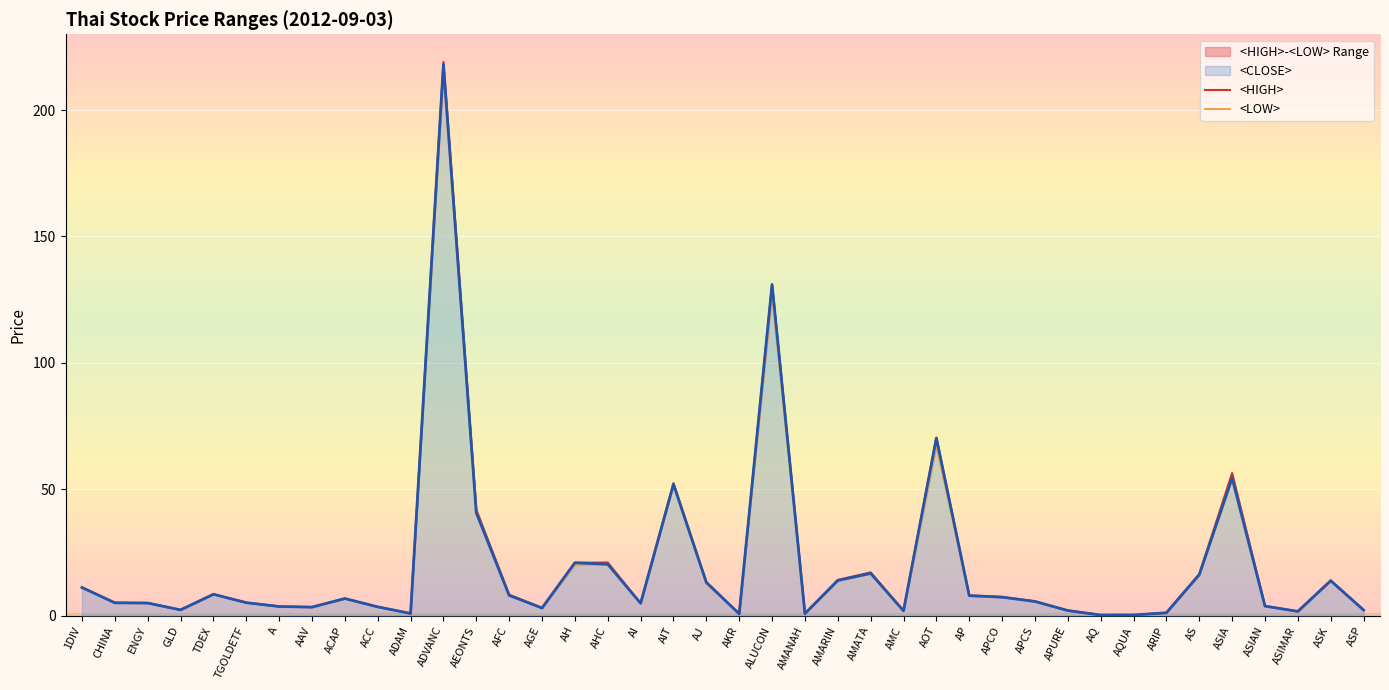

What is the label of the 16th point from the left?

AH